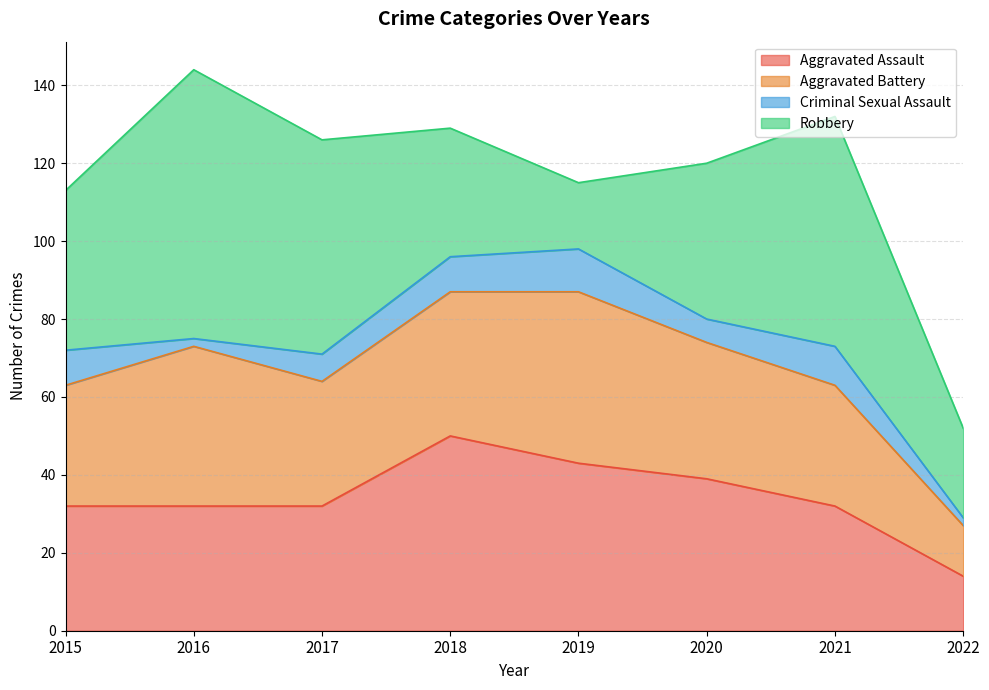

At which category is the sum across all series the highest?

2016